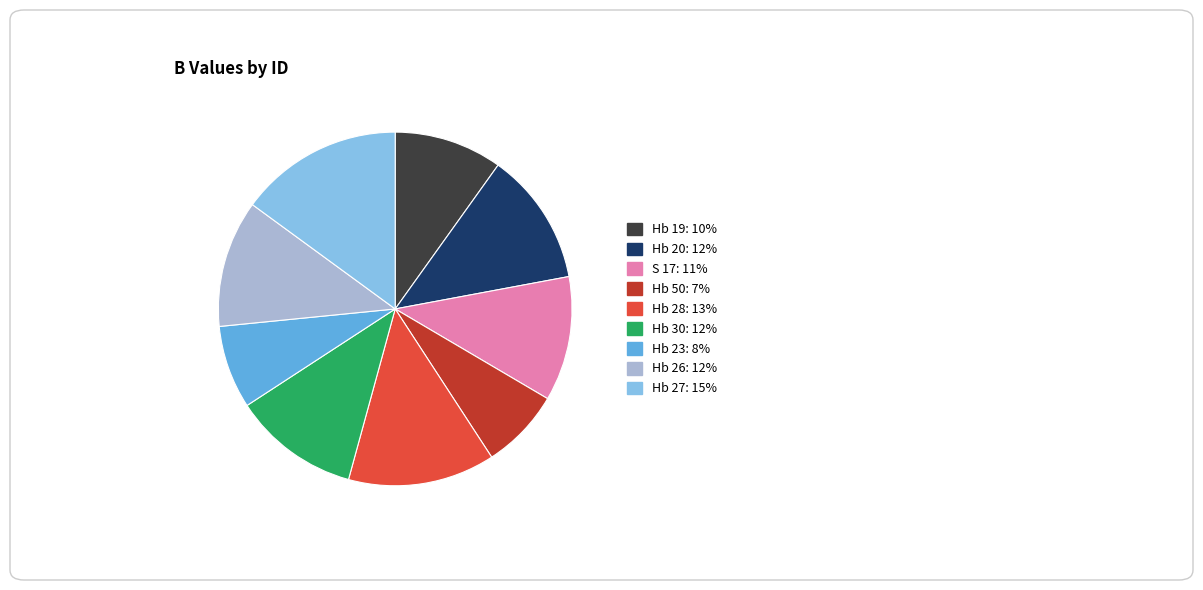

Is S 17 the majority of the pie?

No